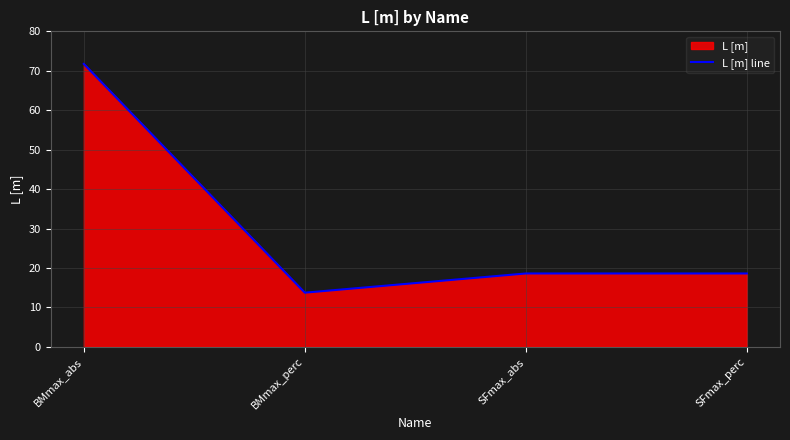

At which label does the data first exceed 18?

BMmax_abs